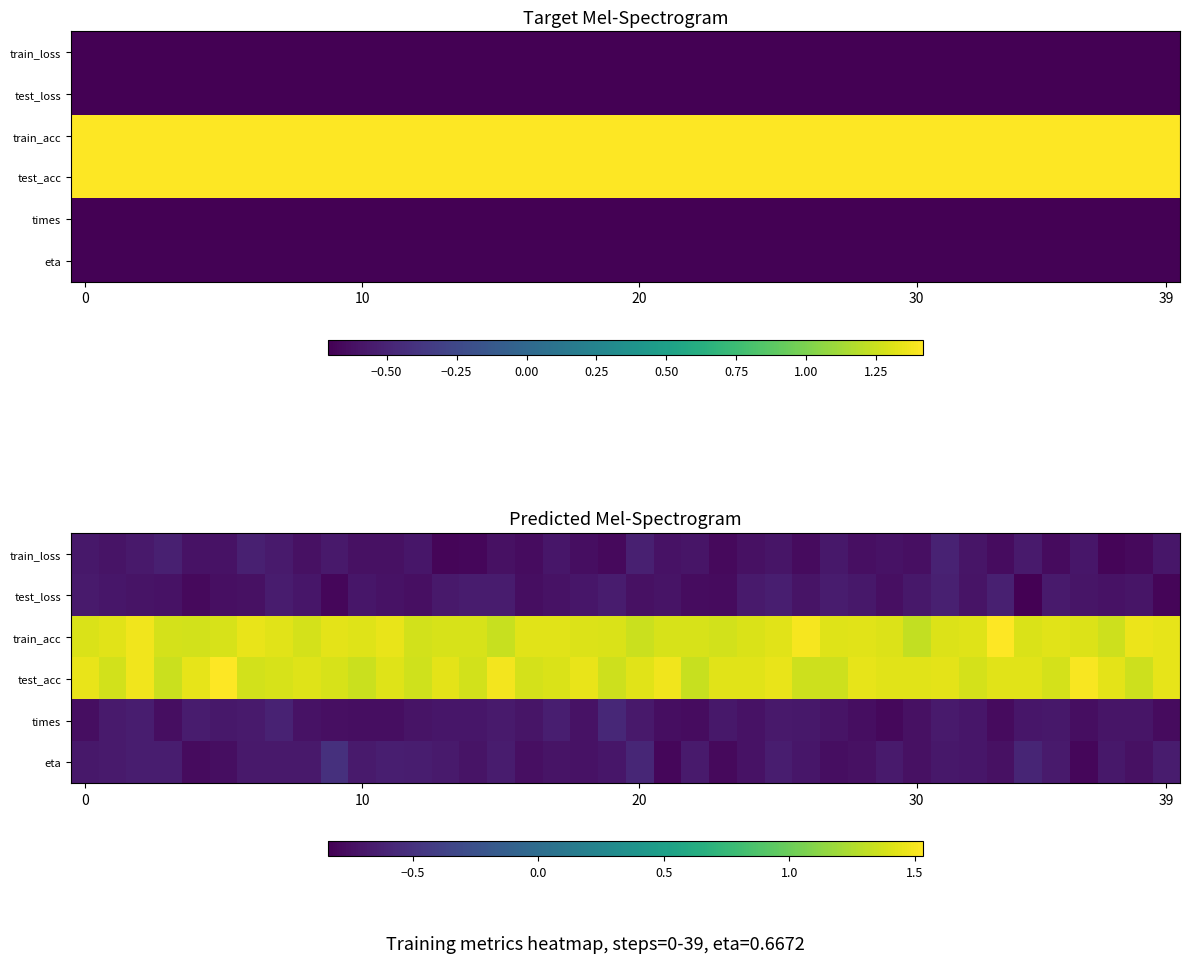

What is the spread (max minus min) of values at 23?

2.2